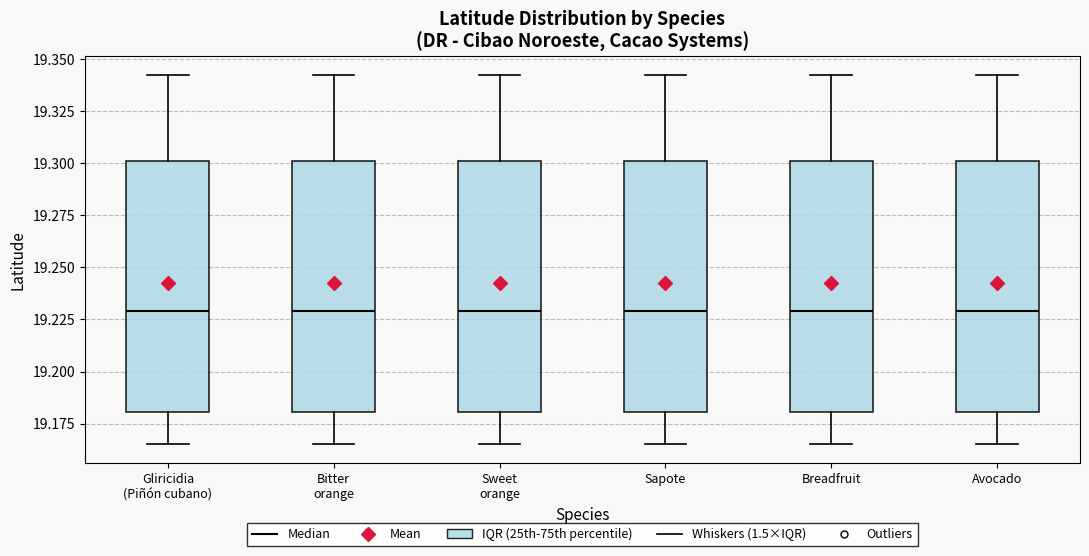

Where is the lower edge of the box for Sweet orange on the y-axis? The values are not printed on the chart, so give them approximately, as read against the axis.

19.180